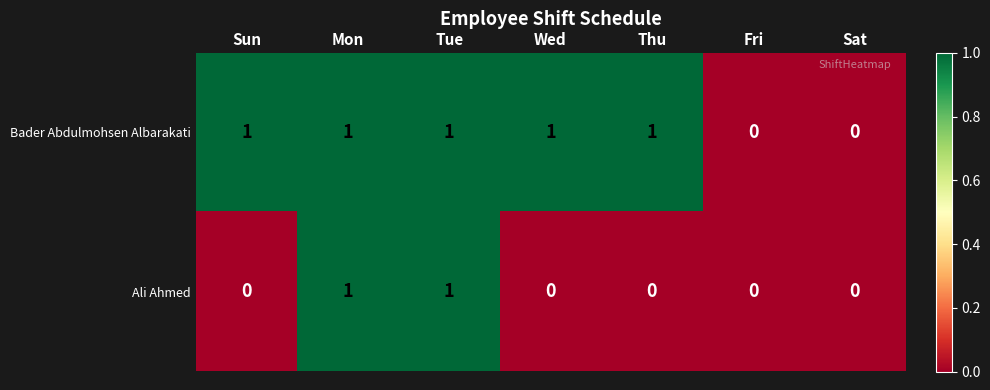

Reading left to right, transcribe all the data shown in this chart.

Bader Abdulmohsen Albarakati: 1	1	1	1	1	0	0
Ali Ahmed: 0	1	1	0	0	0	0